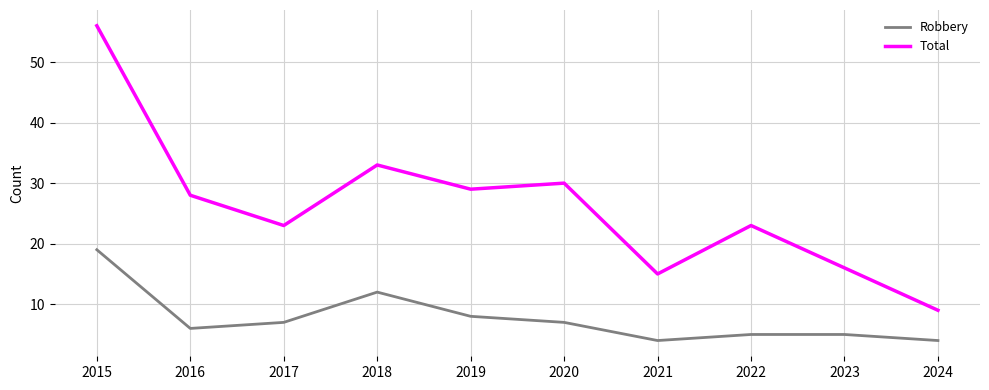

Is the value of Total at 2017 greater than the value of Robbery at 2015?

Yes